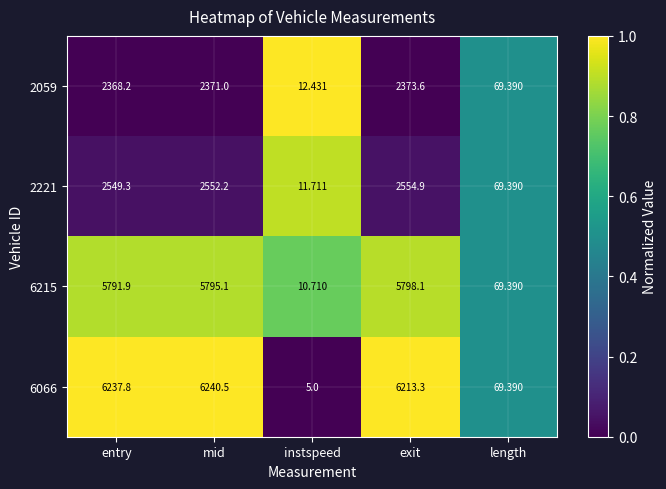

Is the value of 6066 at mid greater than the value of 2059 at instspeed?

Yes